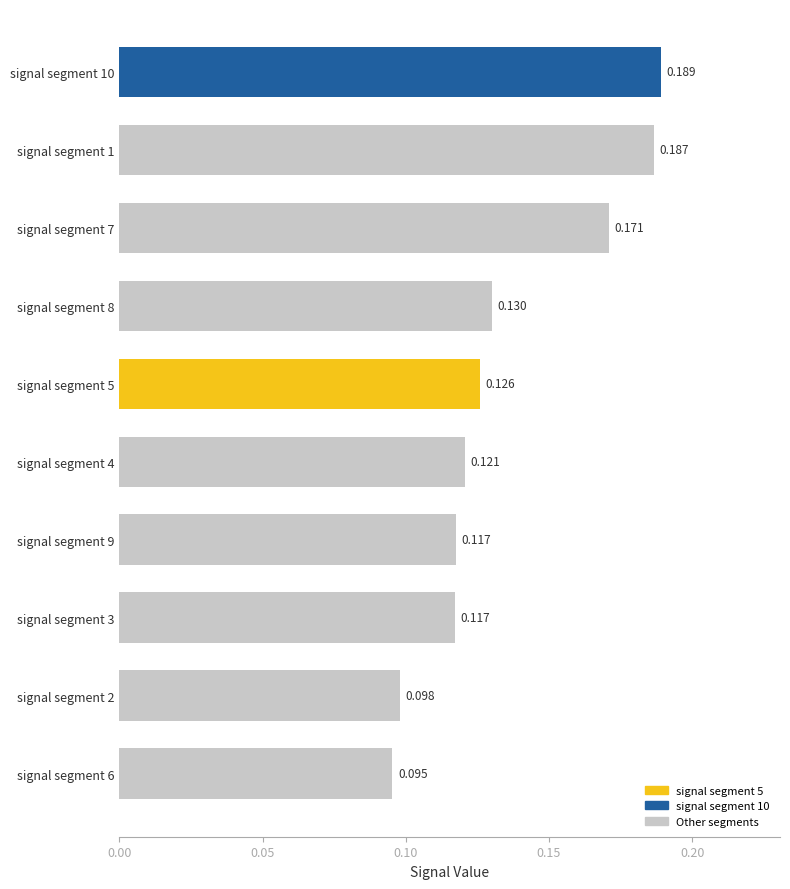

Which label corresponds to the smallest value in the chart?

signal segment 6